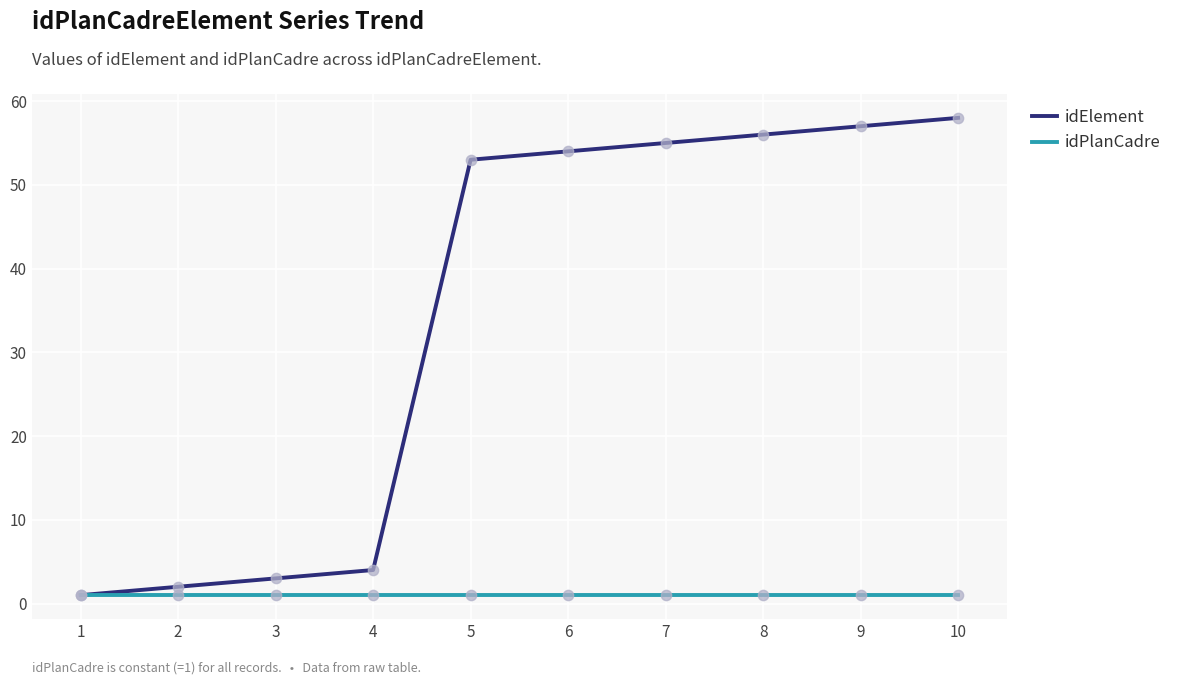

Is the value of idElement at 6 greater than the value of idPlanCadre at 1?

Yes